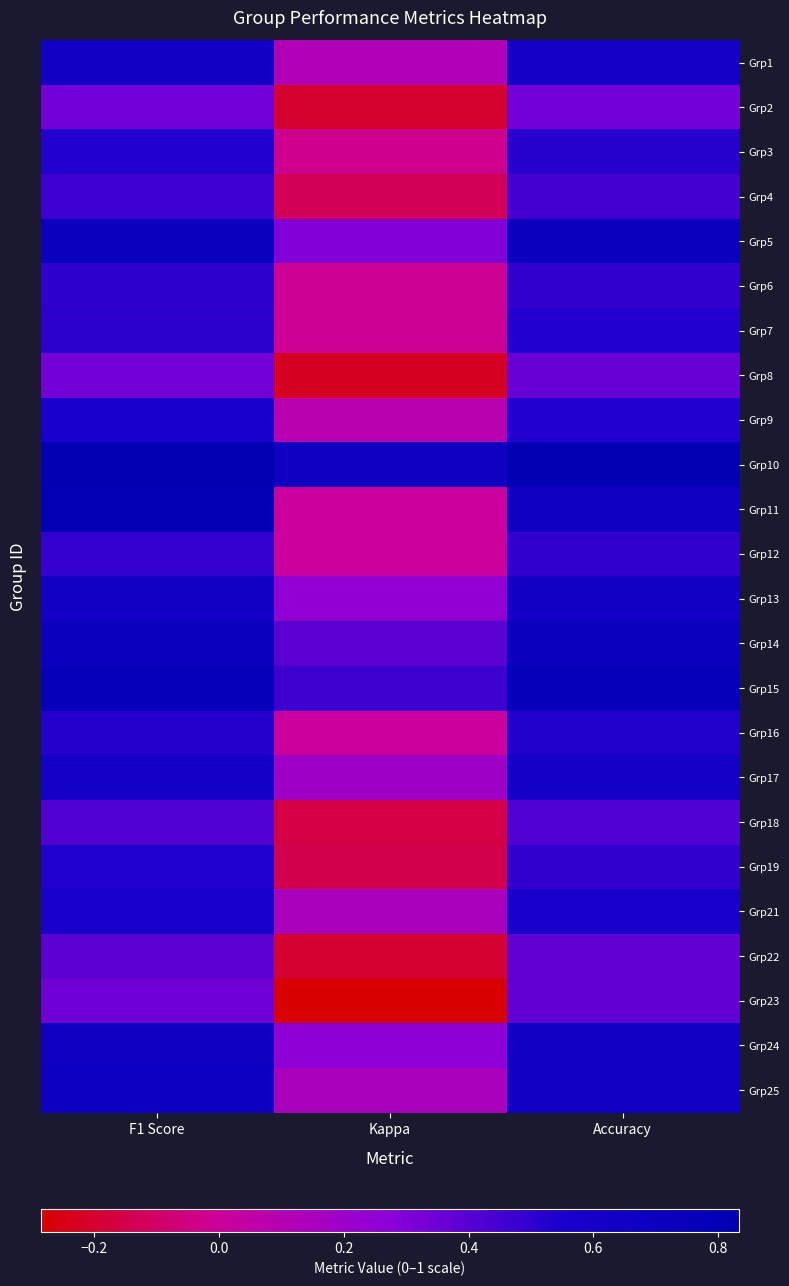

Reading left to right, transcribe all the data shown in this chart.

Grp1: F1 Score=0.6	Kappa=0.1	Accuracy=0.6
Grp2: F1 Score=0.3	Kappa=-0.2	Accuracy=0.3
Grp3: F1 Score=0.5	Kappa=-0.0	Accuracy=0.5
Grp4: F1 Score=0.5	Kappa=-0.1	Accuracy=0.5
Grp5: F1 Score=0.7	Kappa=0.3	Accuracy=0.7
Grp6: F1 Score=0.5	Kappa=-0.0	Accuracy=0.5
Grp7: F1 Score=0.5	Kappa=-0.0	Accuracy=0.5
Grp8: F1 Score=0.3	Kappa=-0.2	Accuracy=0.4
Grp9: F1 Score=0.6	Kappa=0.1	Accuracy=0.5
Grp10: F1 Score=0.8	Kappa=0.7	Accuracy=0.8
Grp11: F1 Score=0.8	Kappa=0.0	Accuracy=0.7
Grp12: F1 Score=0.5	Kappa=0.0	Accuracy=0.5
Grp13: F1 Score=0.6	Kappa=0.2	Accuracy=0.6
Grp14: F1 Score=0.7	Kappa=0.4	Accuracy=0.7
Grp15: F1 Score=0.8	Kappa=0.5	Accuracy=0.8
Grp16: F1 Score=0.5	Kappa=0.0	Accuracy=0.5
Grp17: F1 Score=0.6	Kappa=0.2	Accuracy=0.6
Grp18: F1 Score=0.4	Kappa=-0.2	Accuracy=0.4
Grp19: F1 Score=0.5	Kappa=-0.1	Accuracy=0.5
Grp21: F1 Score=0.6	Kappa=0.1	Accuracy=0.6
Grp22: F1 Score=0.4	Kappa=-0.2	Accuracy=0.4
Grp23: F1 Score=0.3	Kappa=-0.3	Accuracy=0.4
Grp24: F1 Score=0.7	Kappa=0.3	Accuracy=0.7
Grp25: F1 Score=0.7	Kappa=0.1	Accuracy=0.7